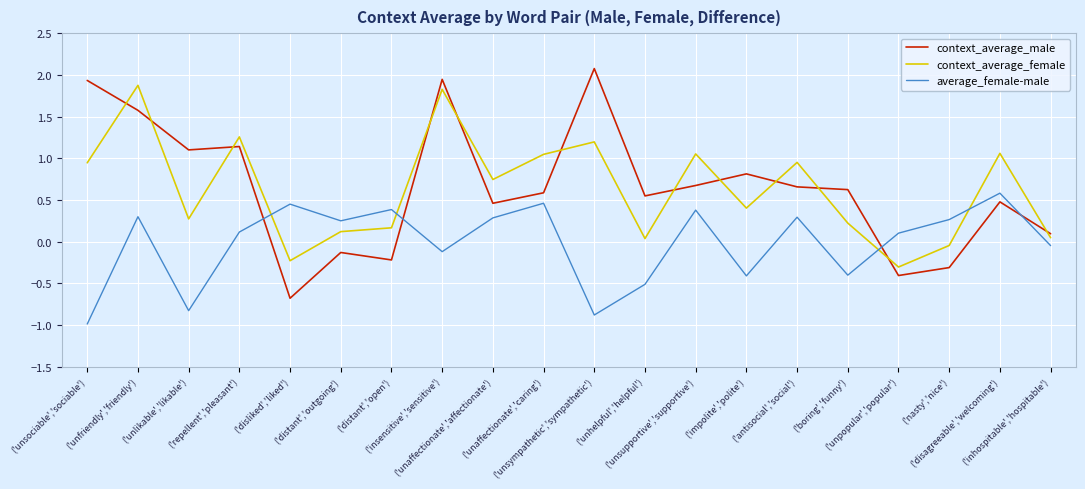

List the series in order of their peak value, highest first.

context_average_male, context_average_female, average_female-male